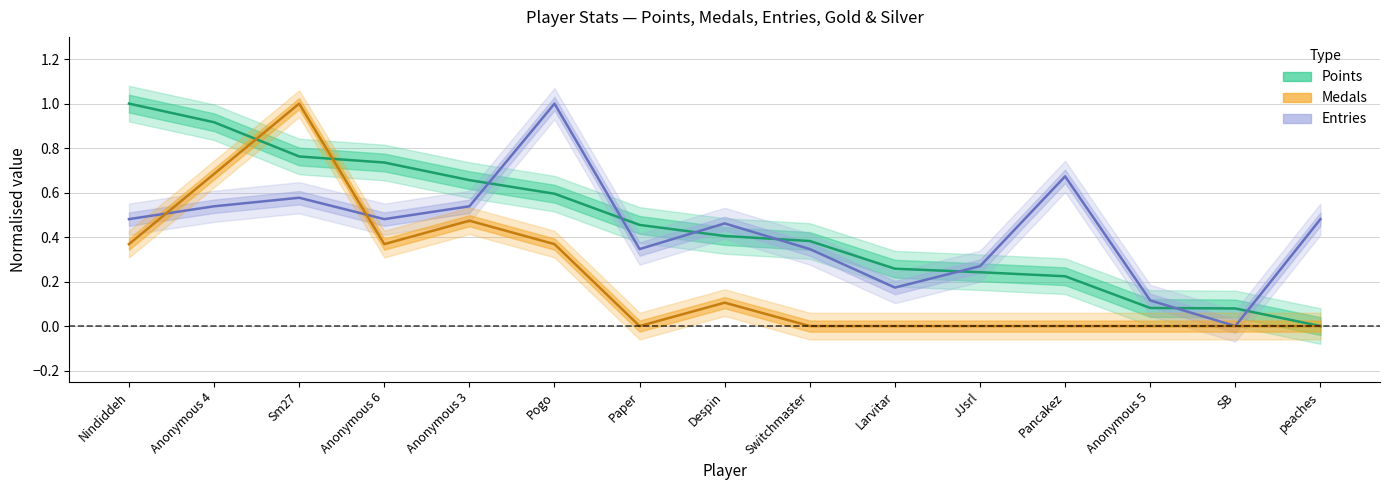

Reading left to right, transcribe all the data shown in this chart.

Points: Nindiddeh=1.0	Anonymous 4=0.9	Sm27=0.8	Anonymous 6=0.7	Anonymous 3=0.7	Pogo=0.6	Paper=0.5	Despin=0.4	Switchmaster=0.4	Larvitar=0.3	JJsrl=0.2	Pancakez=0.2	Anonymous 5=0.1	SB=0.1	peaches=0.0
Medals: Nindiddeh=0.4	Anonymous 4=0.7	Sm27=1.0	Anonymous 6=0.4	Anonymous 3=0.5	Pogo=0.4	Paper=0.0	Despin=0.1	Switchmaster=0.0	Larvitar=0.0	JJsrl=0.0	Pancakez=0.0	Anonymous 5=0.0	SB=0.0	peaches=0.0
Entries: Nindiddeh=0.5	Anonymous 4=0.5	Sm27=0.6	Anonymous 6=0.5	Anonymous 3=0.5	Pogo=1.0	Paper=0.3	Despin=0.5	Switchmaster=0.3	Larvitar=0.2	JJsrl=0.3	Pancakez=0.7	Anonymous 5=0.1	SB=0.0	peaches=0.5